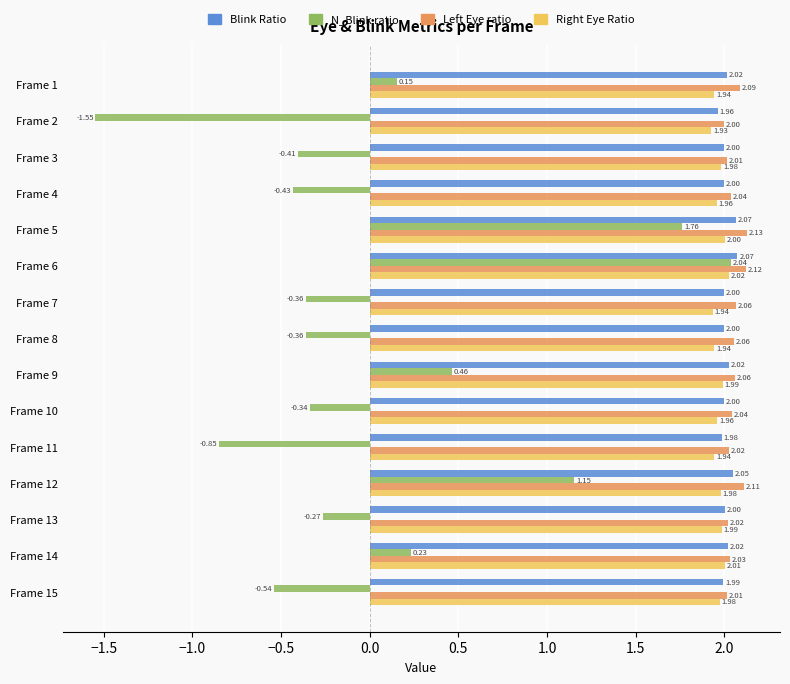

At which label does Right Eye Ratio reach its minimum?

Frame 2